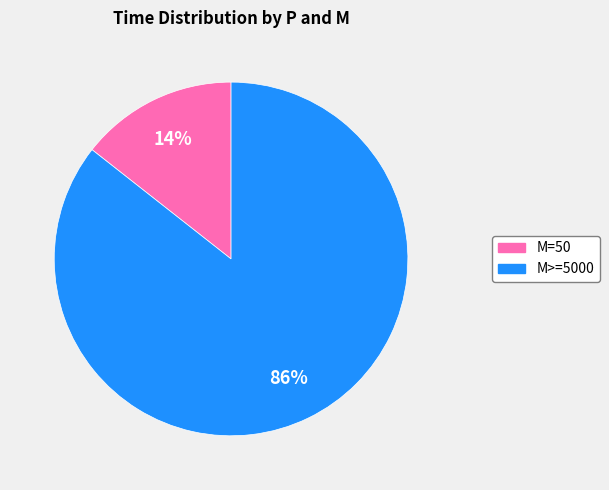

Which slice is the smallest?

M=50